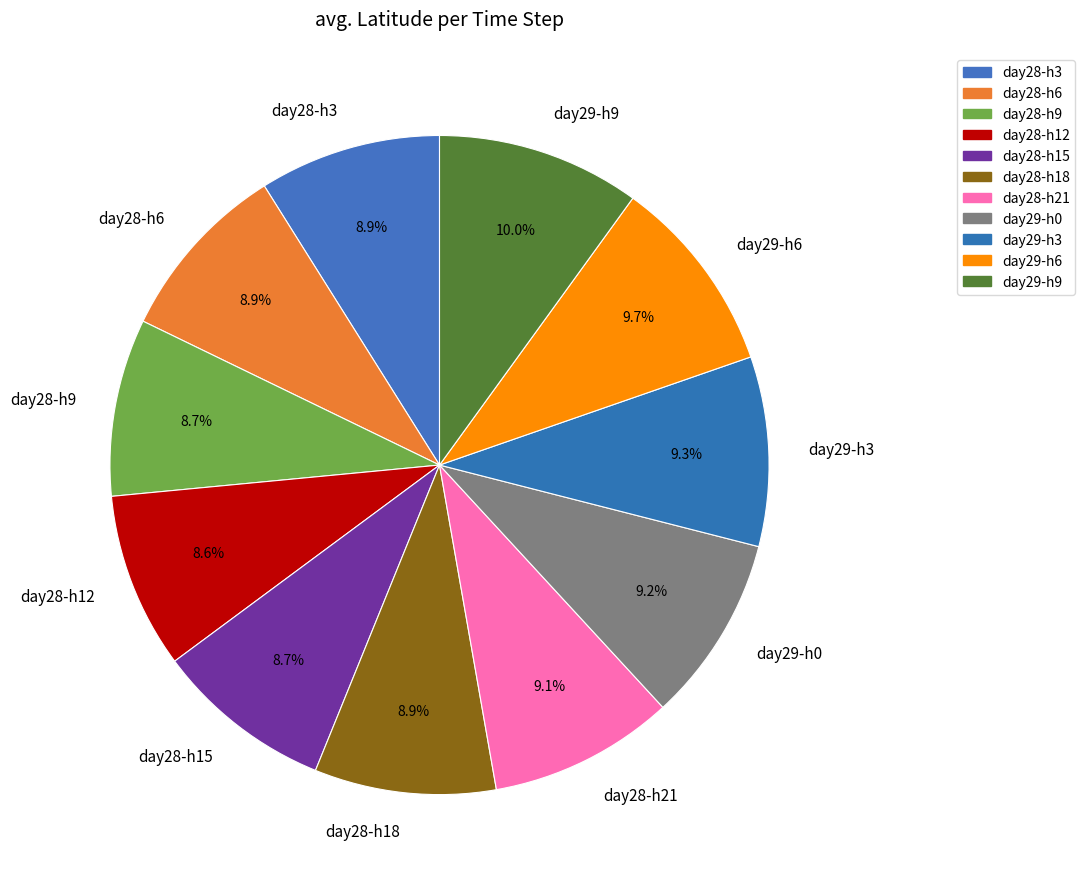

What percentage is NOT represented by day28-h21?

90.9%